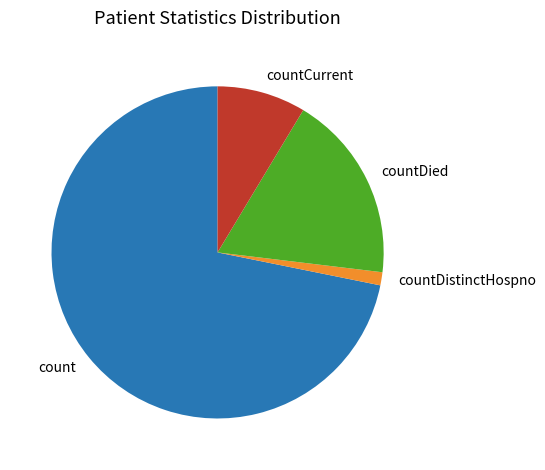

How many segments does this pie chart have?

4